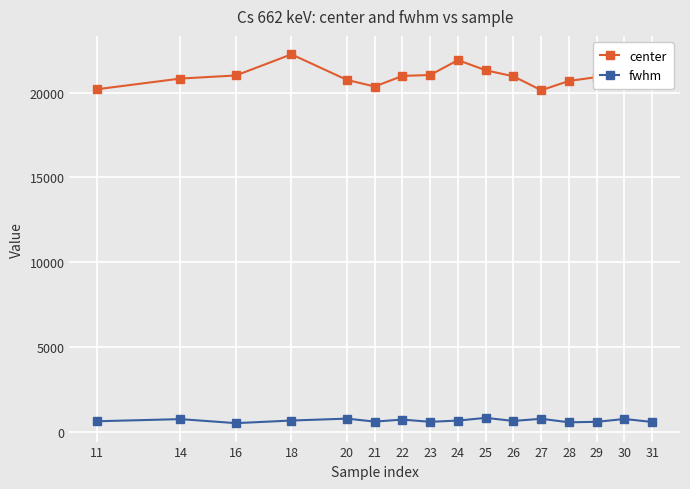

True or false: fwhm has more than 2 interior local peaks.

True